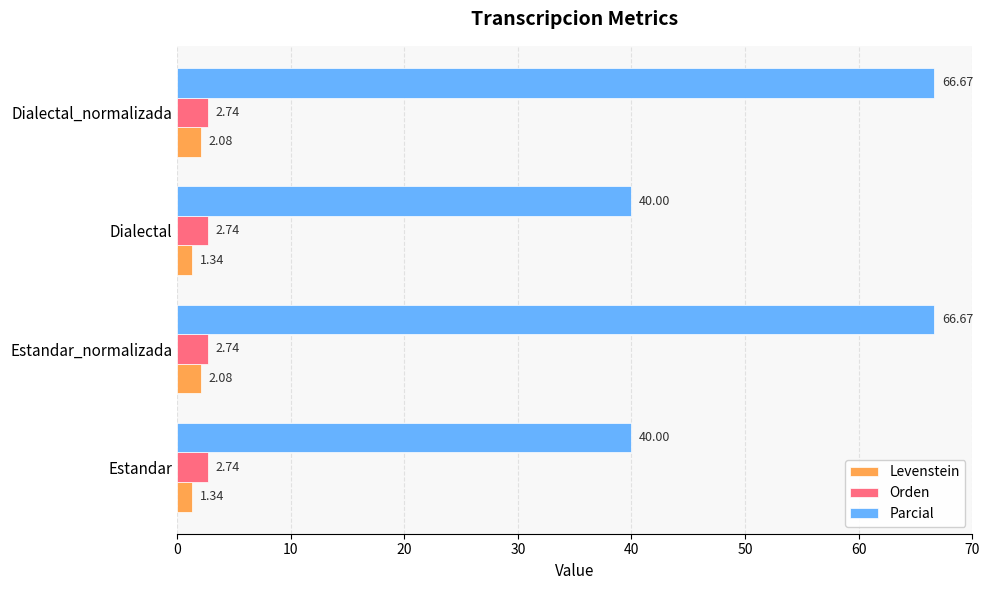

How many values in the Parcial series exceed 66?

2